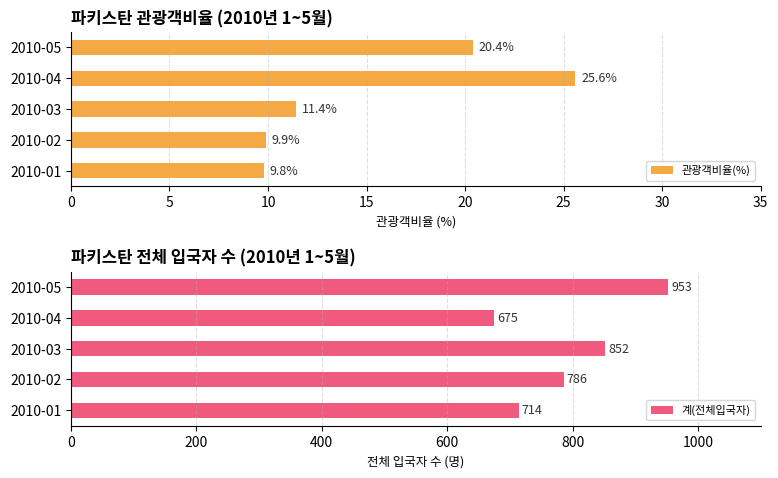

Does the chart contain stacked bars?

No